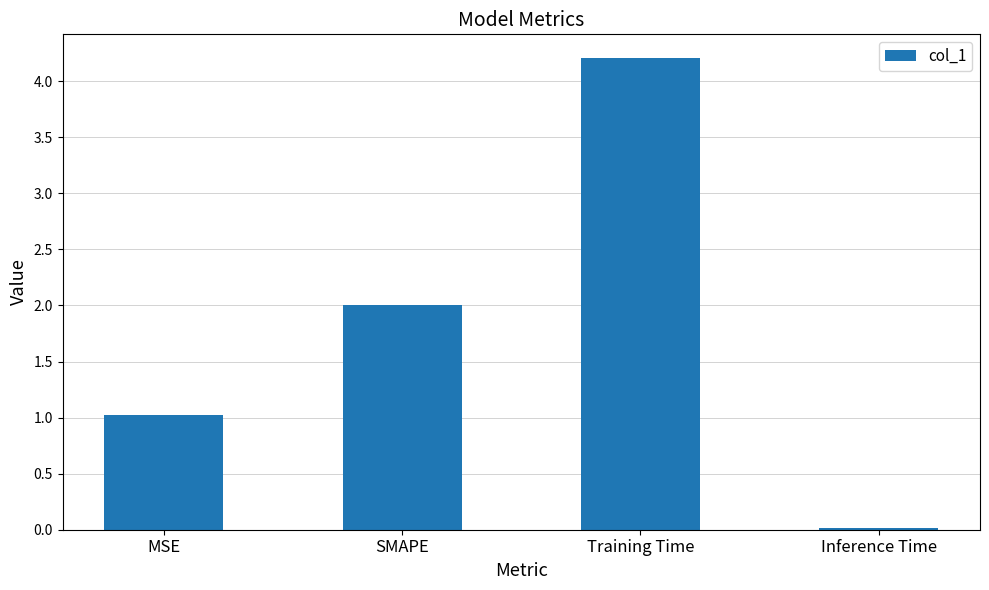

Rank the categories by value from highest to lowest.

Training Time, SMAPE, MSE, Inference Time